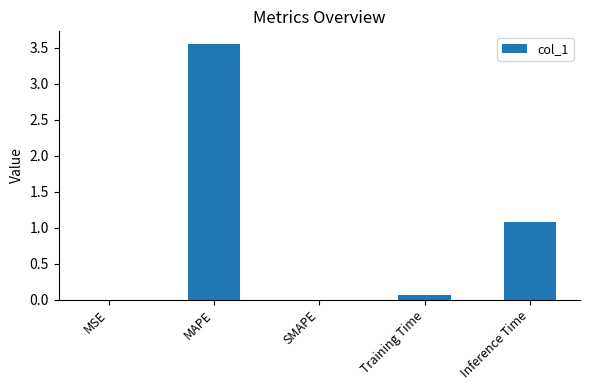

What is the average value?

0.9